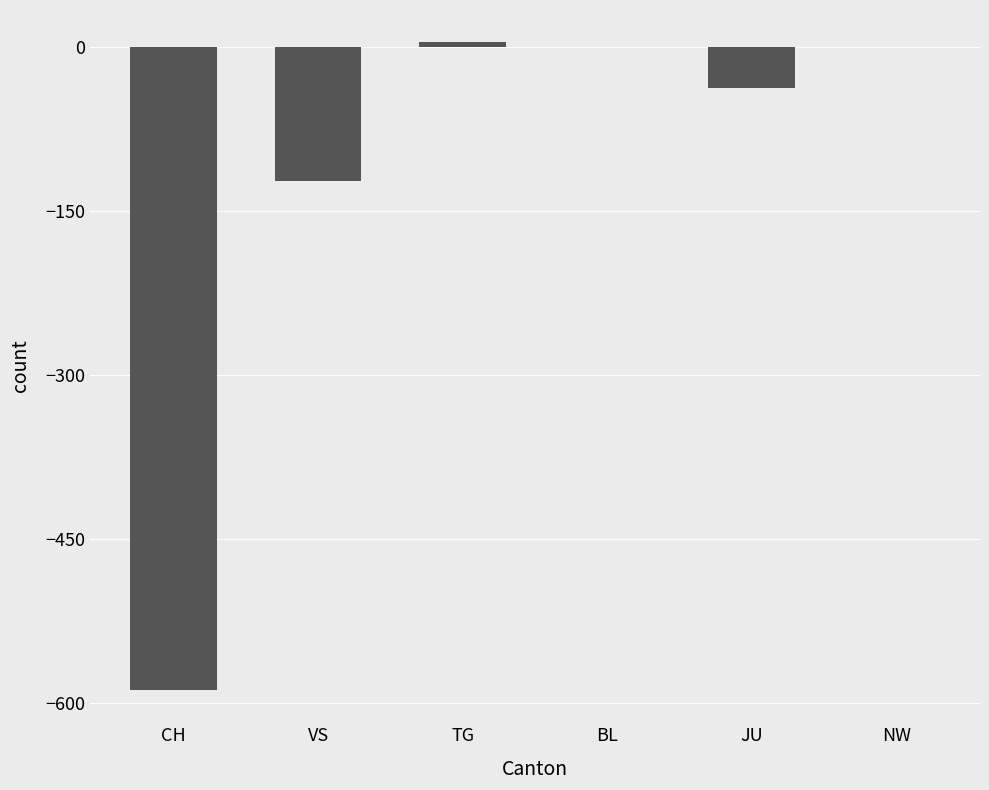

True or false: the data shows -15 at JU.

False